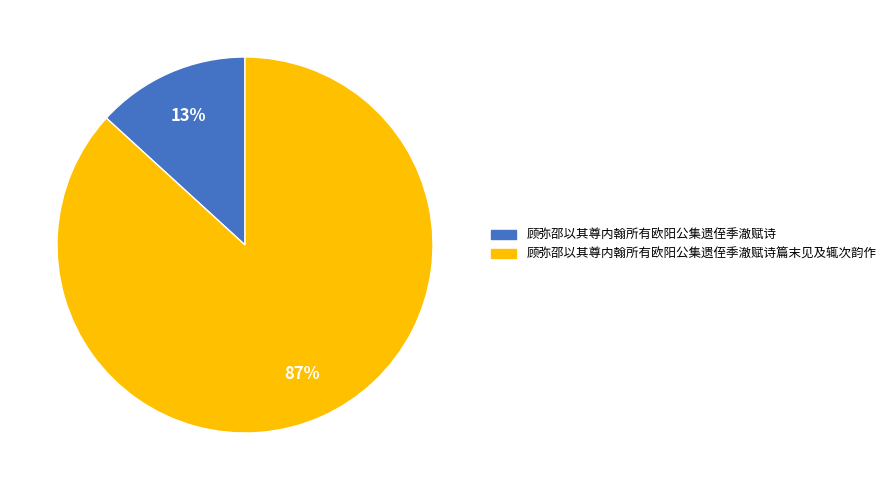

Count the number of slices in the pie.

2